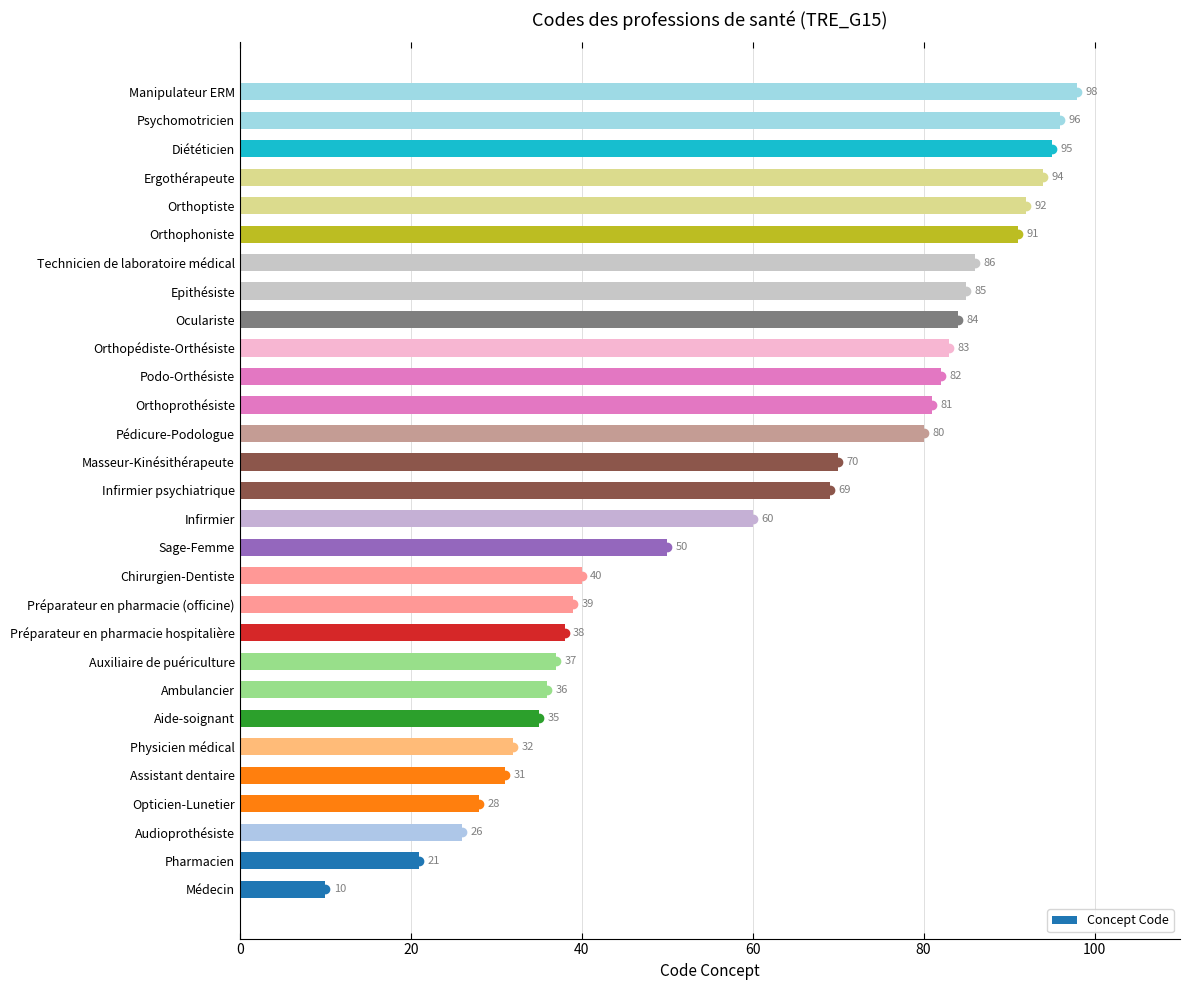

What is the difference between the maximum and second lowest values?

77